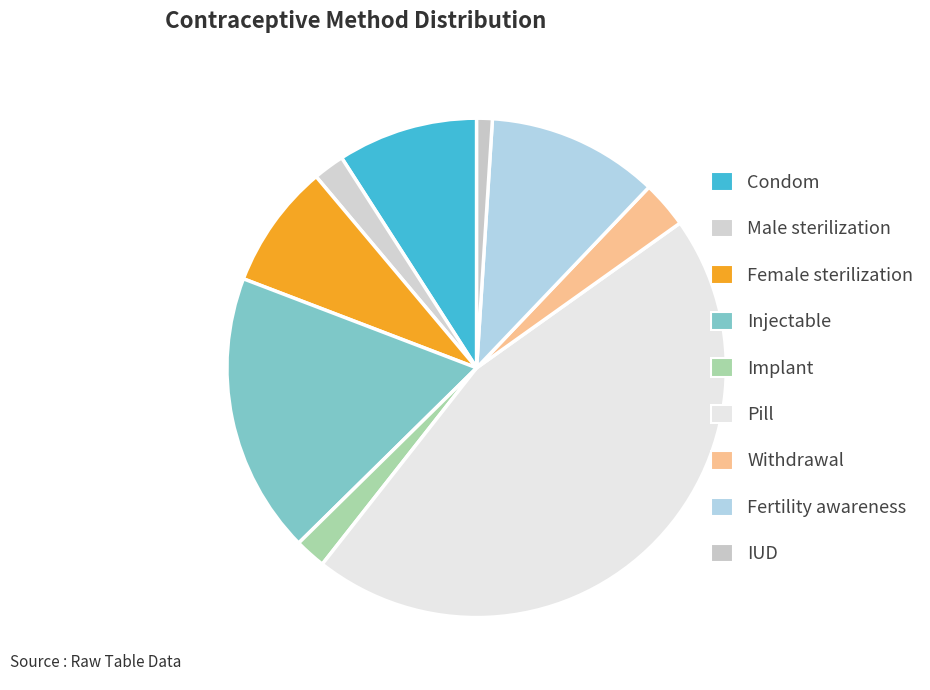

How many slices are in this pie chart?

9